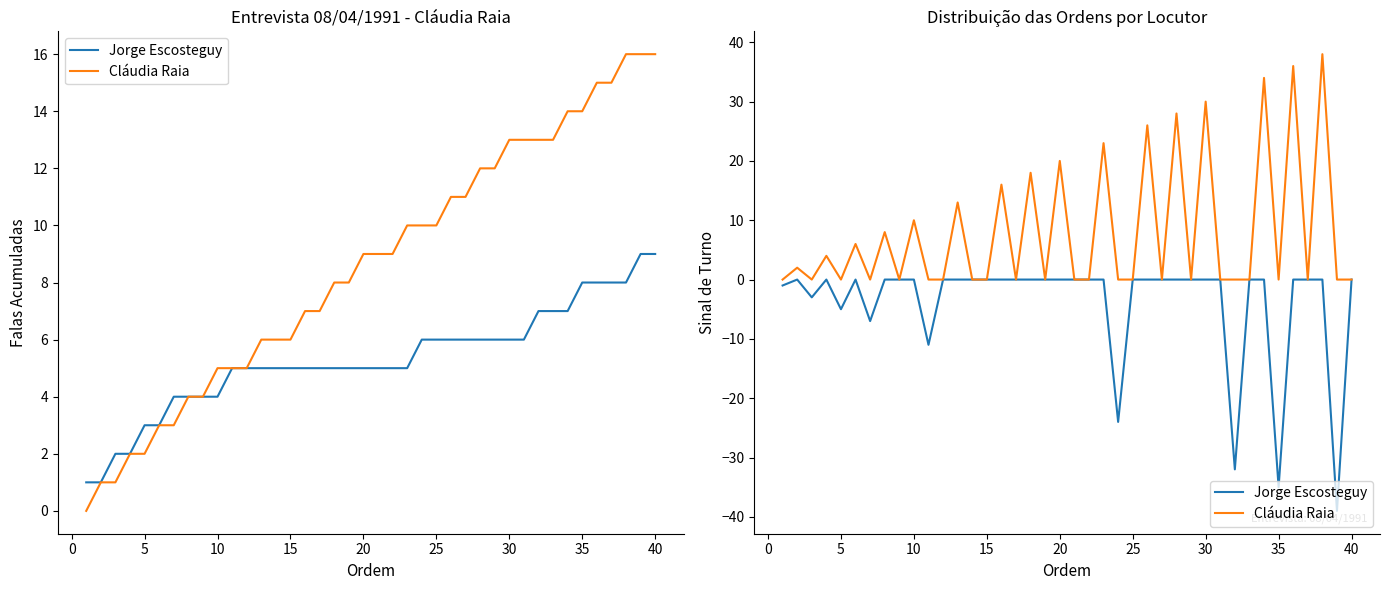

Is the value of Jorge Escosteguy at 19 greater than the value of Cláudia Raia at 30?

No